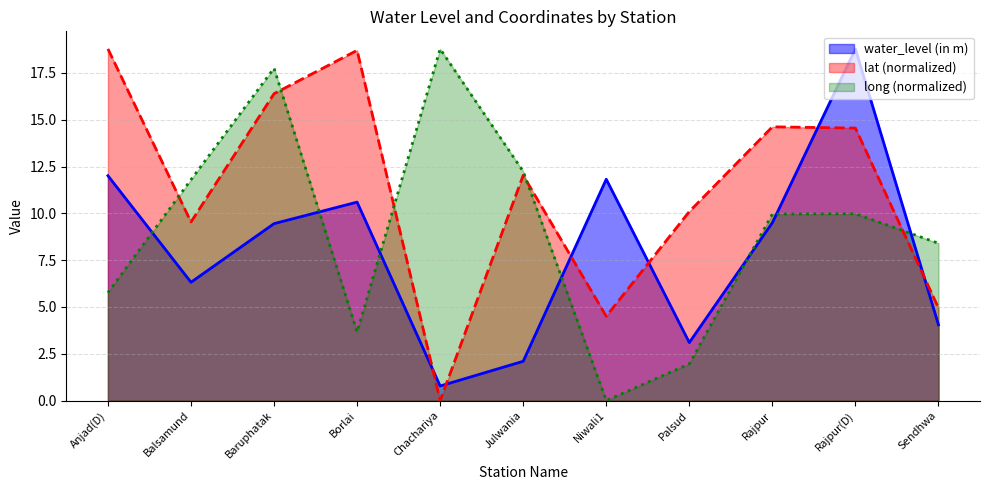

Reading left to right, what are all the values shown in this chart?

water_level (in m): Anjad(D)=12.0	Balsamund=6.3	Baruphatak=9.4	Borlai=10.6	Chachariya=0.8	Julwania=2.1	Niwali1=11.8	Palsud=3.1	Rajpur=9.5	Rajpur(D)=18.8	Sendhwa=4.0
lat: Anjad(D)=18.8	Balsamund=9.5	Baruphatak=16.4	Borlai=18.7	Chachariya=0.0	Julwania=12.0	Niwali1=4.5	Palsud=10.1	Rajpur=14.6	Rajpur(D)=14.6	Sendhwa=4.9
long: Anjad(D)=5.8	Balsamund=11.8	Baruphatak=17.8	Borlai=3.7	Chachariya=18.8	Julwania=12.2	Niwali1=0.0	Palsud=2.0	Rajpur=10.0	Rajpur(D)=10.0	Sendhwa=8.4